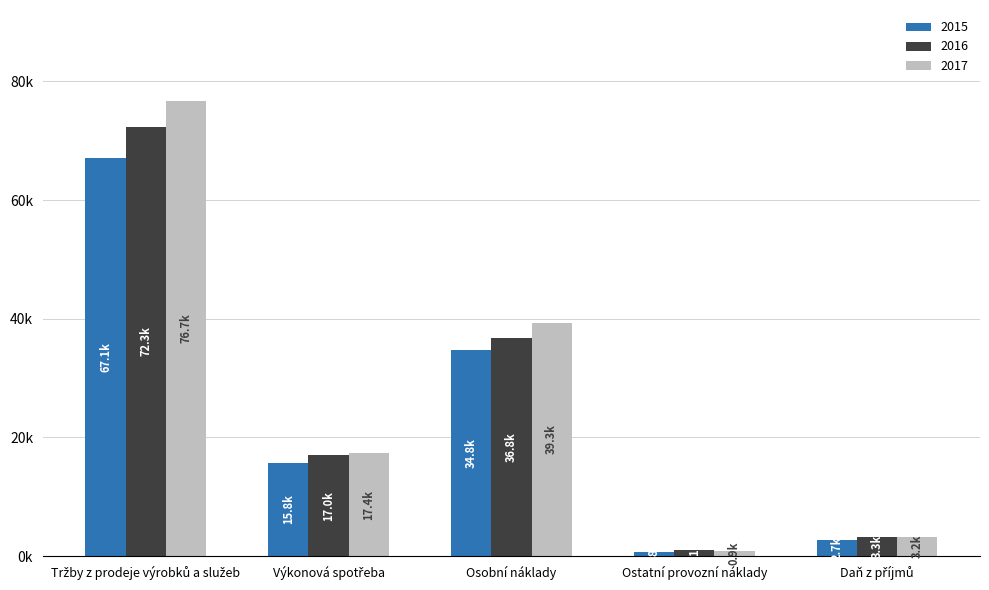

What is the difference between the 2017 values at Ostatní provozní náklady and Výkonová spotřeba?

16439